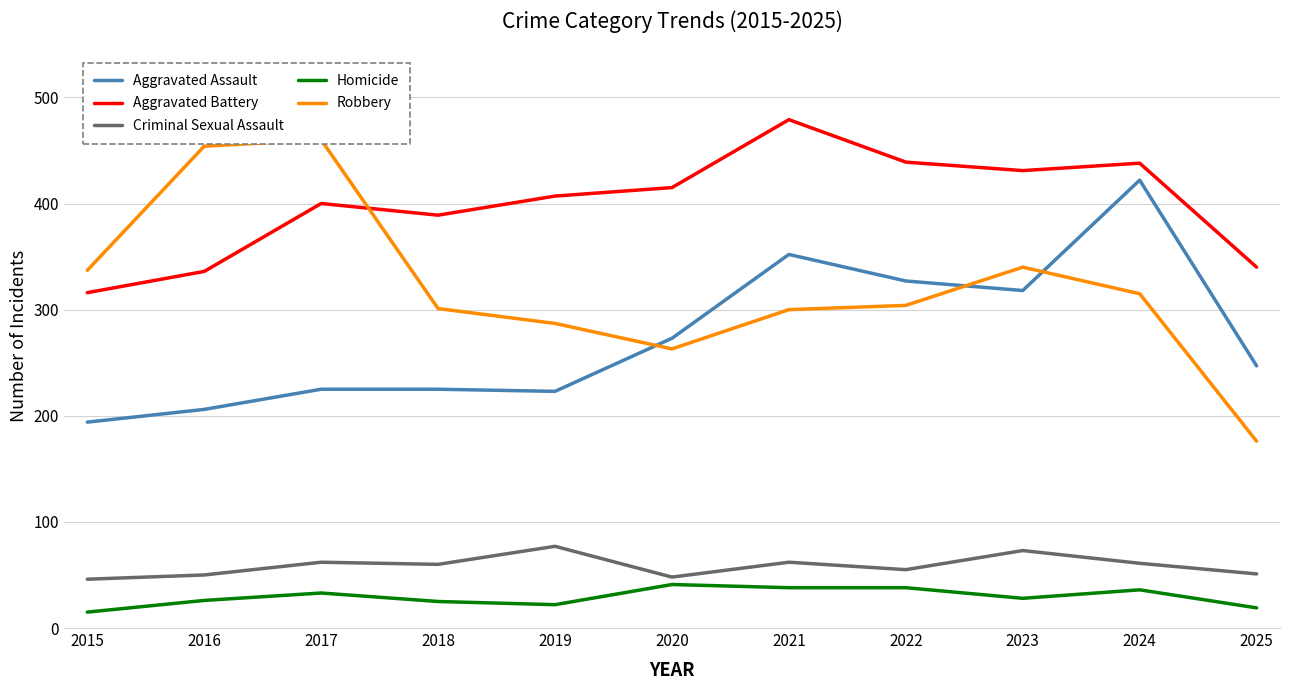

Which series has the largest total across all categories?

Aggravated Battery